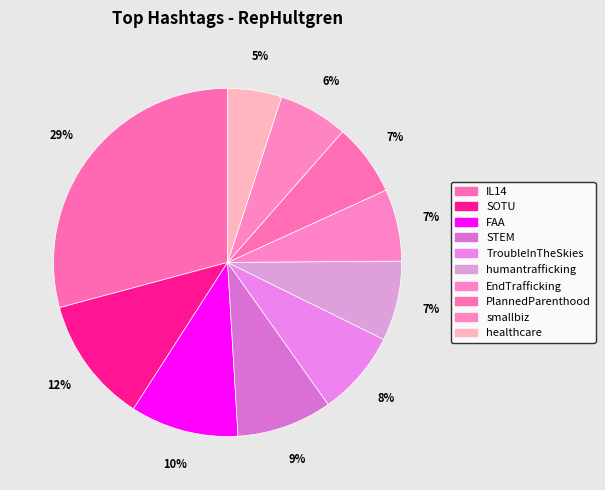

Count the number of slices in the pie.

10